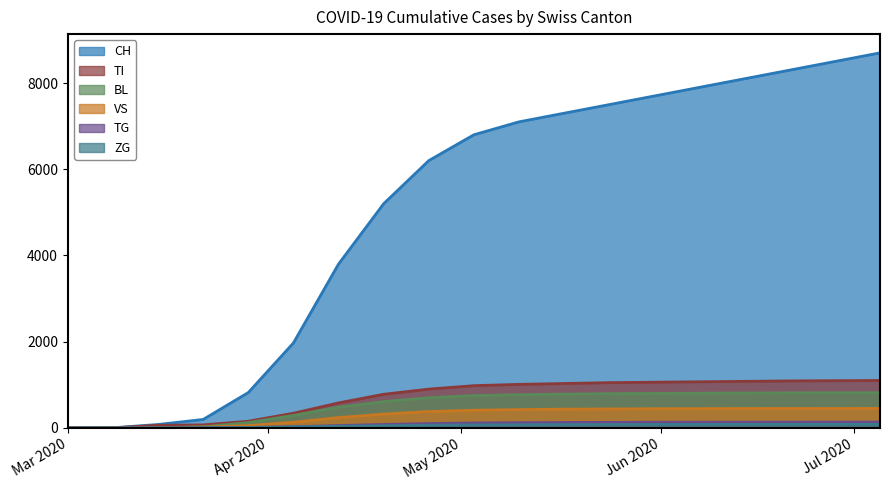

Which series has the widest spread of values?

CH